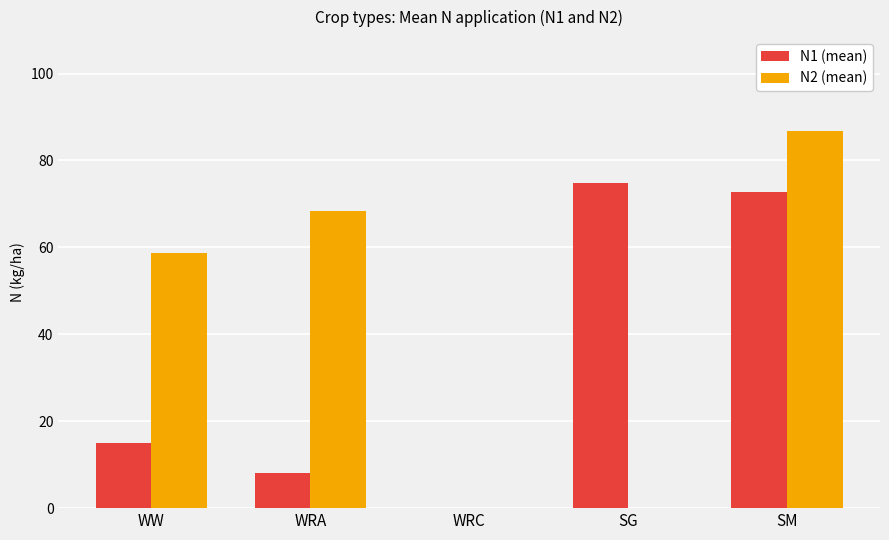

What is the sum of the N1 (mean) values at WRC and SM?

72.7